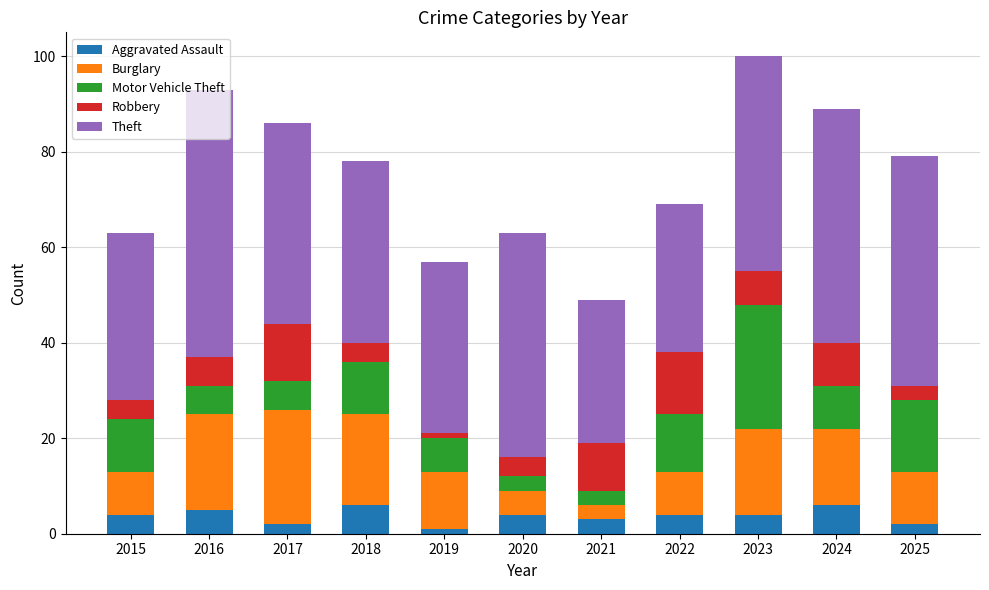

What is the highest value of the Aggravated Assault series?

6